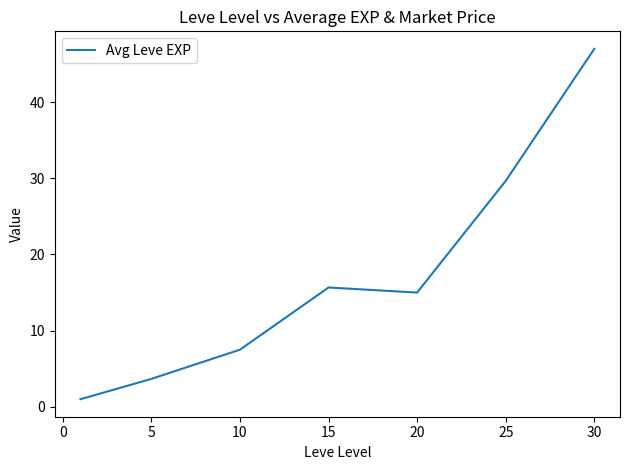

Reading left to right, transcribe all the data shown in this chart.

1.0	3.7	7.5	15.7	15.0	29.7	47.0